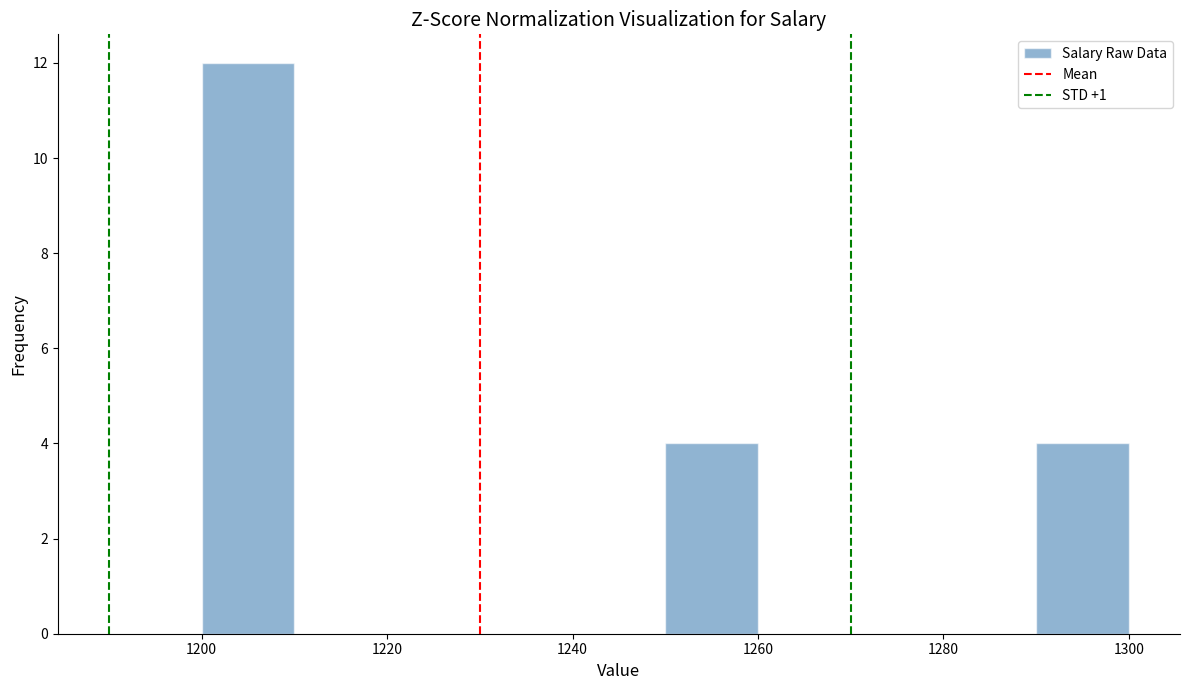

Over which range of the x-axis is the bar tallest?

1200 to 1210